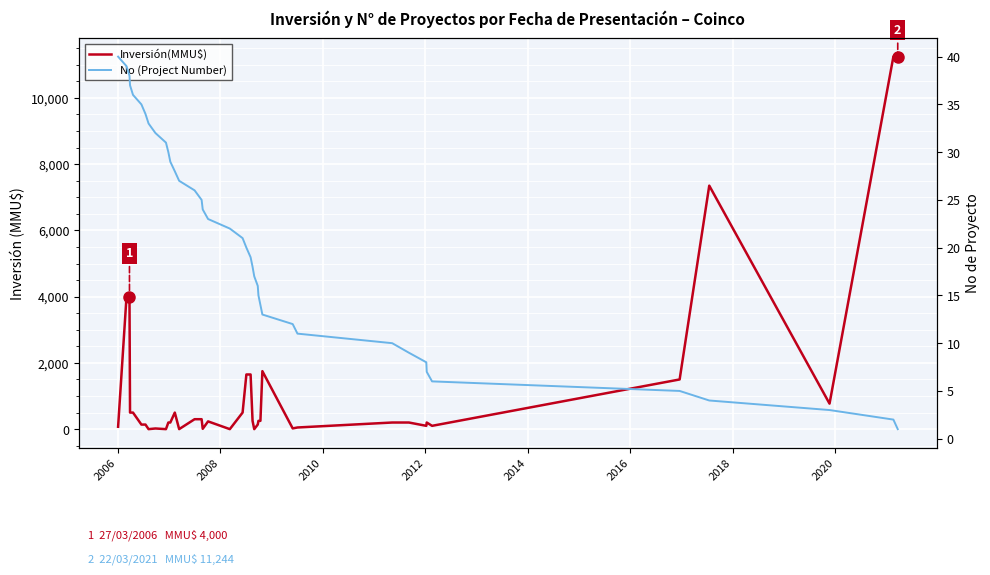

True or false: Inversión(MMU$) has a value of 96 at 2004.

False